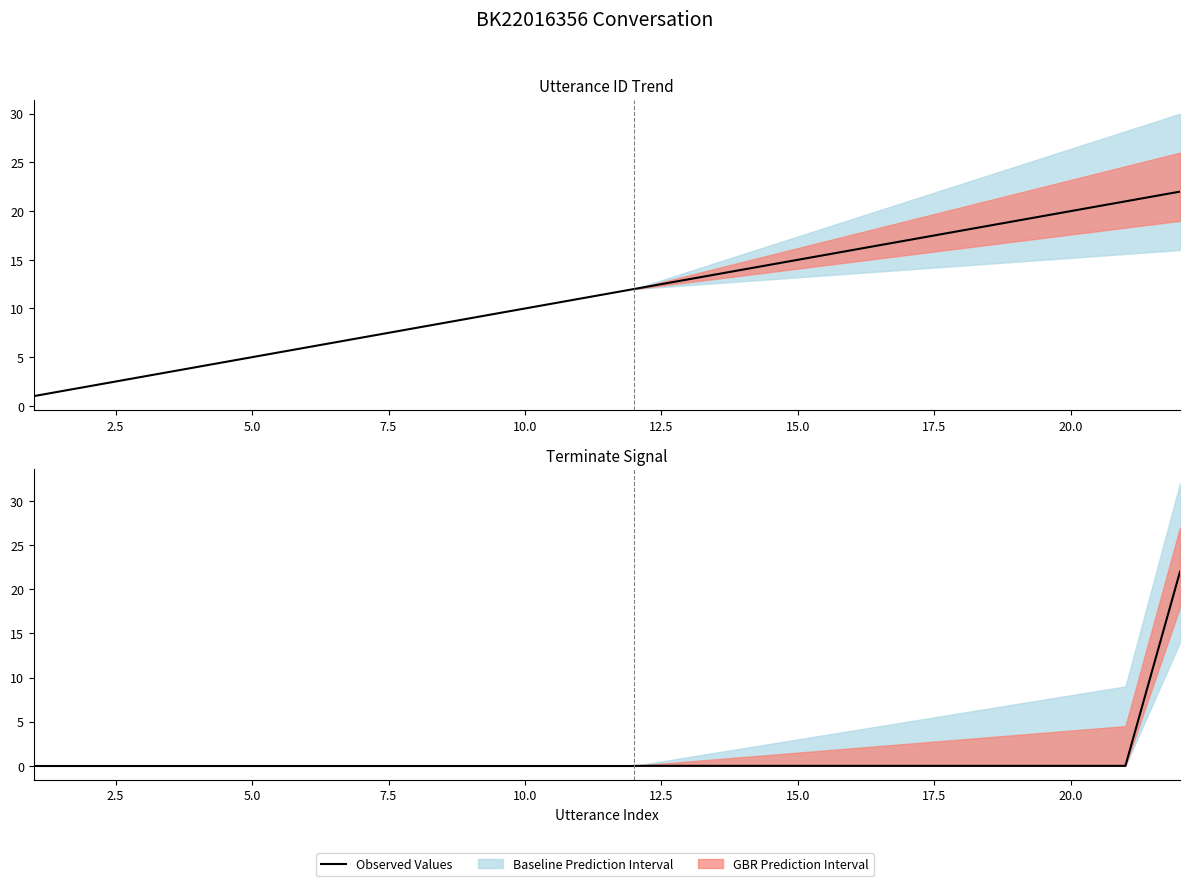

Which series has the largest total across all categories?

utterance_id